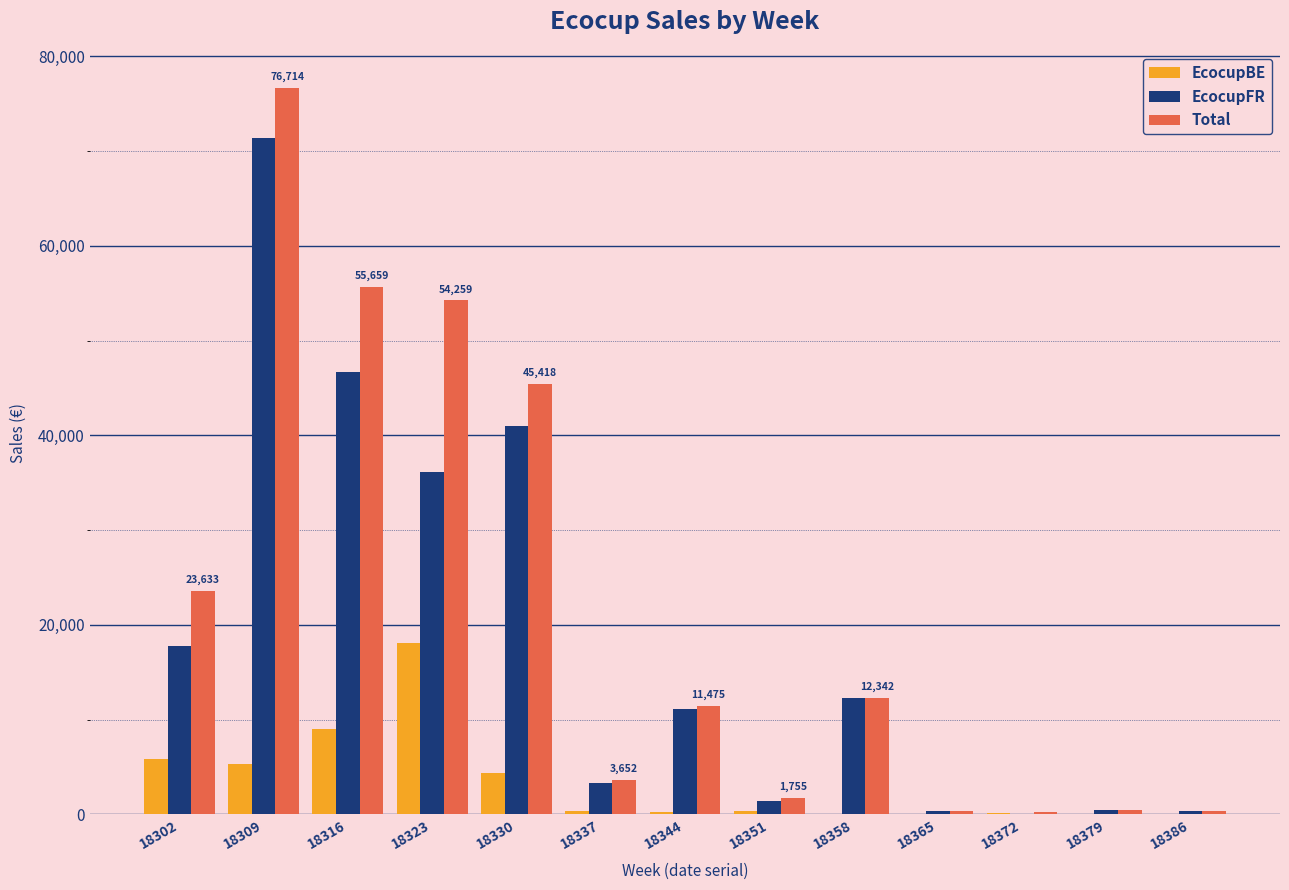

What is the highest value of the Total series?

76713.8